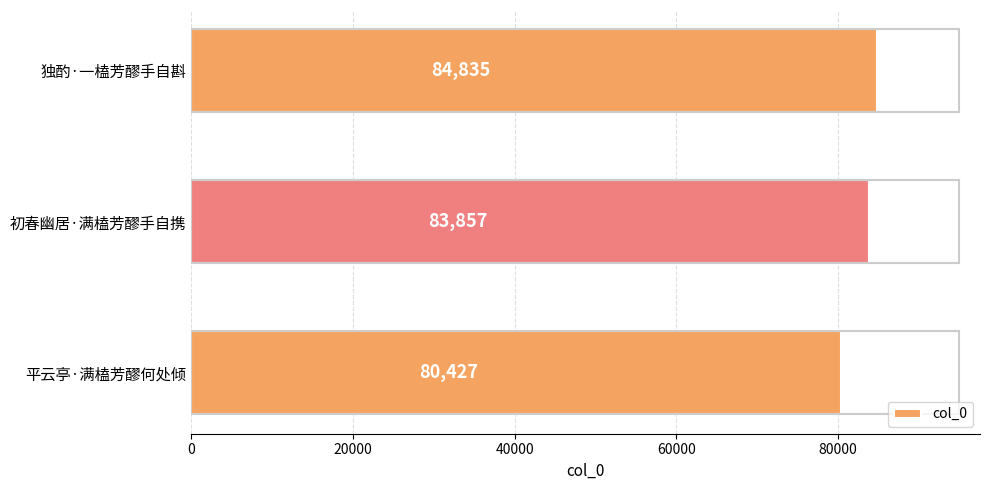

How many bars are there in total?

3